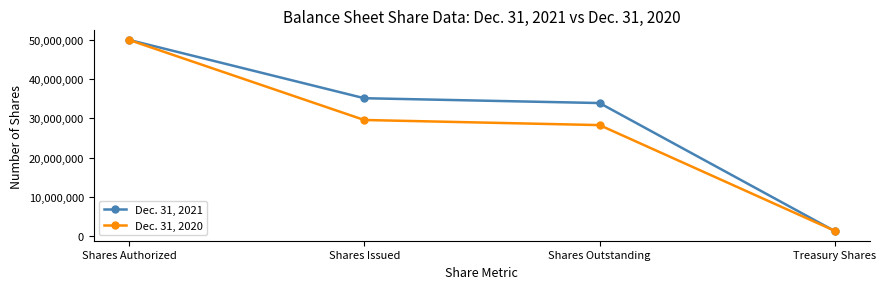

Rank the series at Treasury Shares from lowest to highest value.

Dec. 31, 2021, Dec. 31, 2020